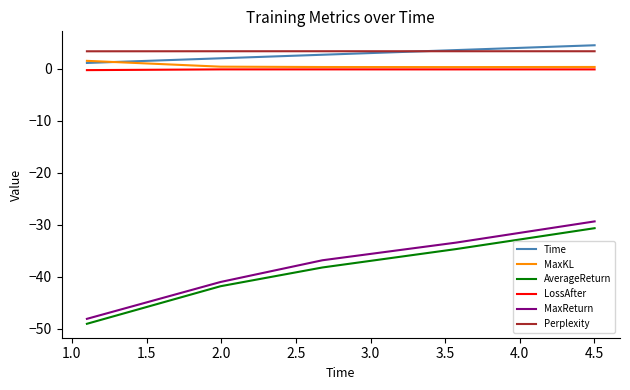

What is the lowest value of the MaxReturn series?

-48.1